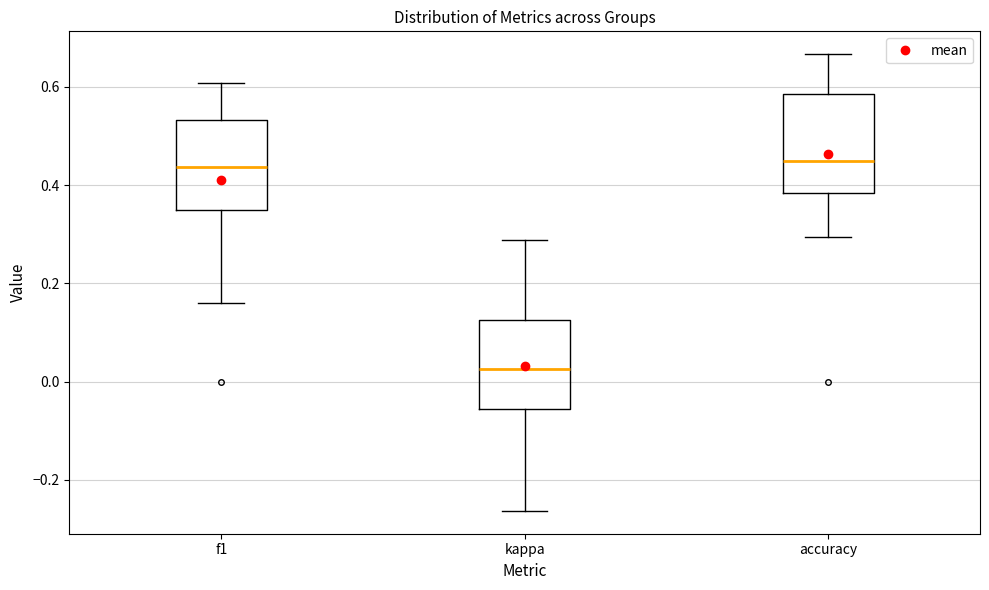

Where does the upper whisker of the box for accuracy end on the y-axis? The values are not printed on the chart, so give them approximately, as read against the axis.

0.66